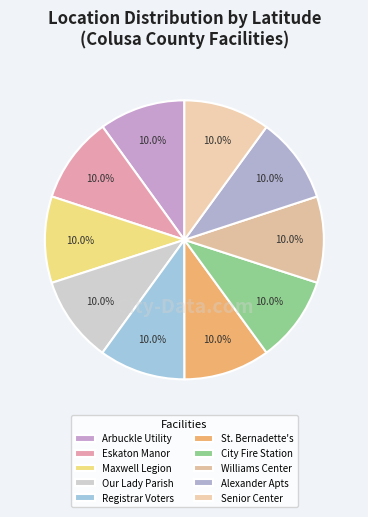

Count the number of slices in the pie.

10